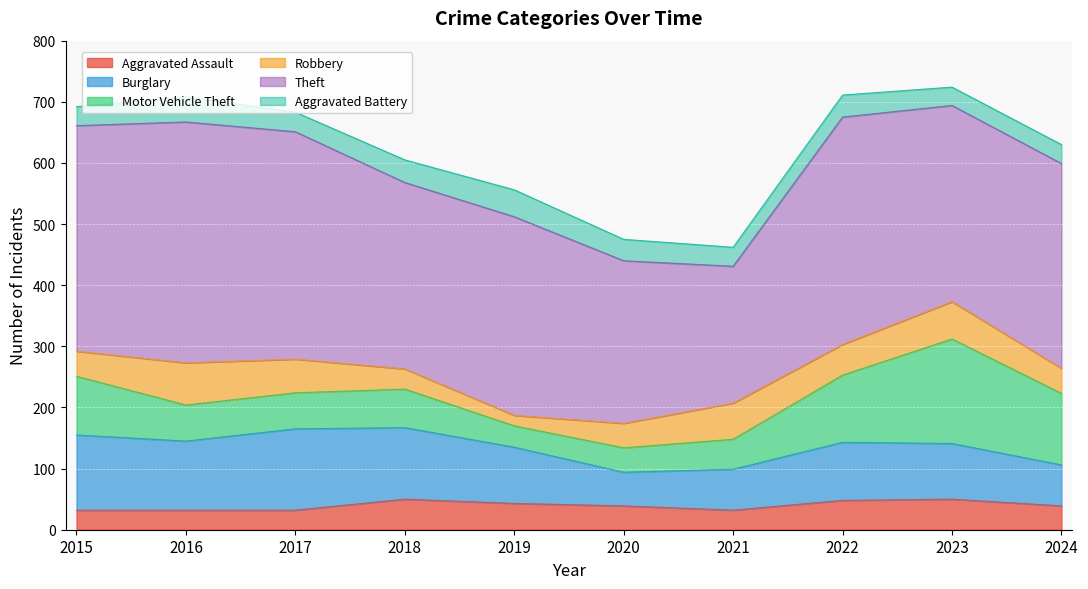

Is the value of Robbery at 2019 greater than the value of Theft at 2019?

No